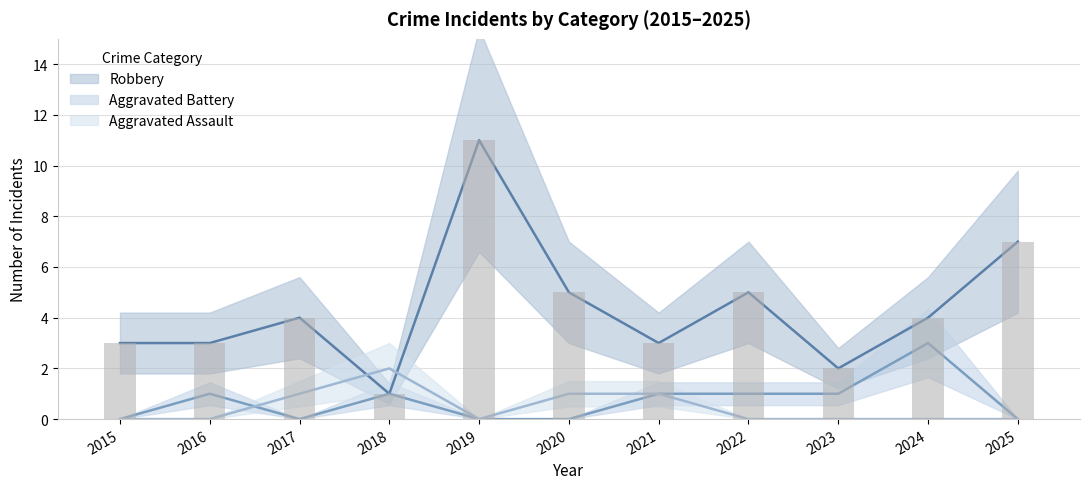

Where is Robbery nearest to the value 6?

2020